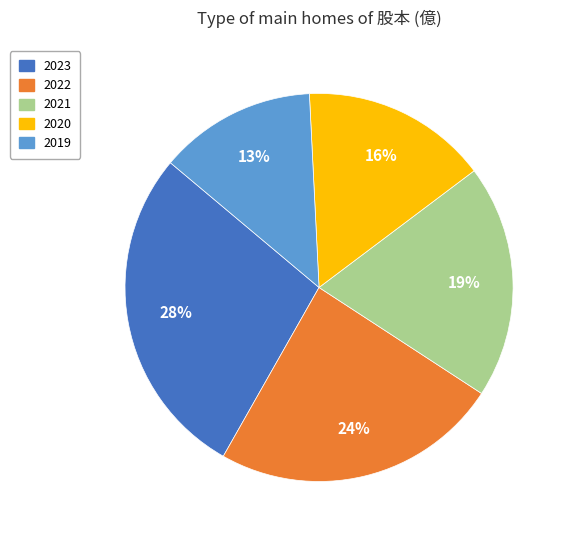

Is 2020 the majority of the pie?

No